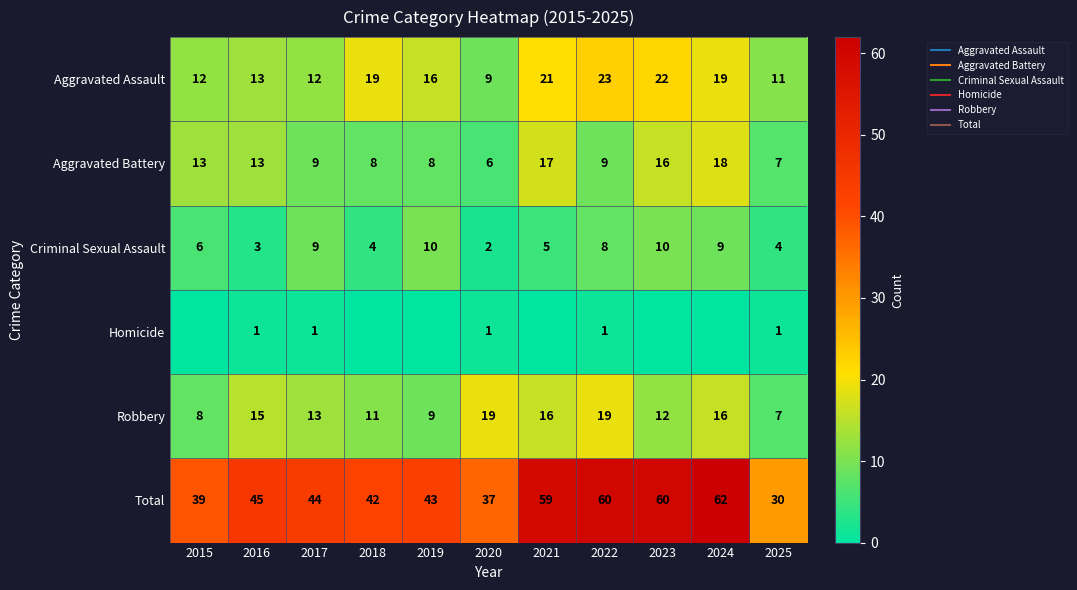

Which series has the widest spread of values?

Total